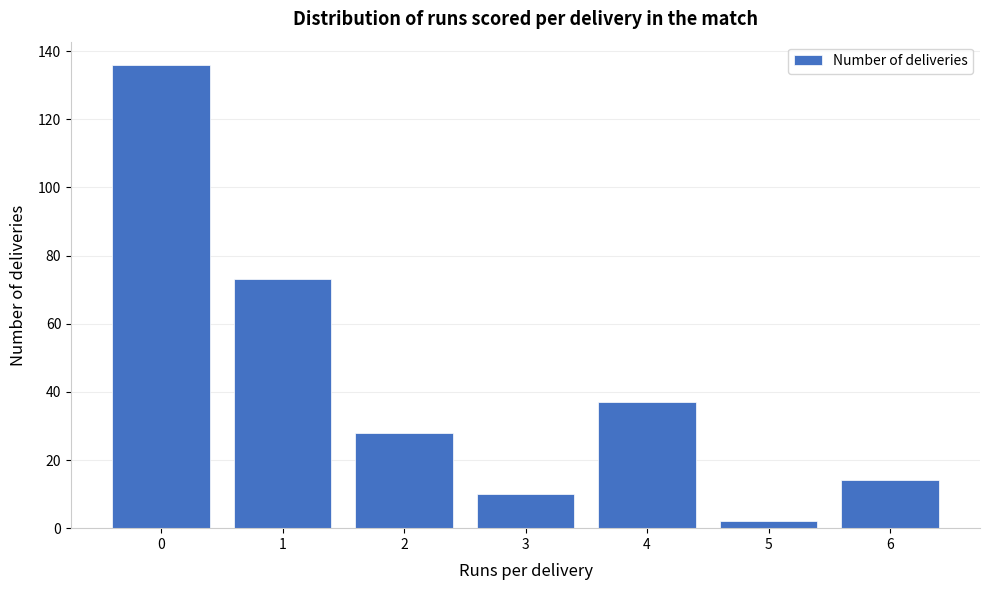

Which range on the x-axis has the tallest bar?

-0.5 to 0.5